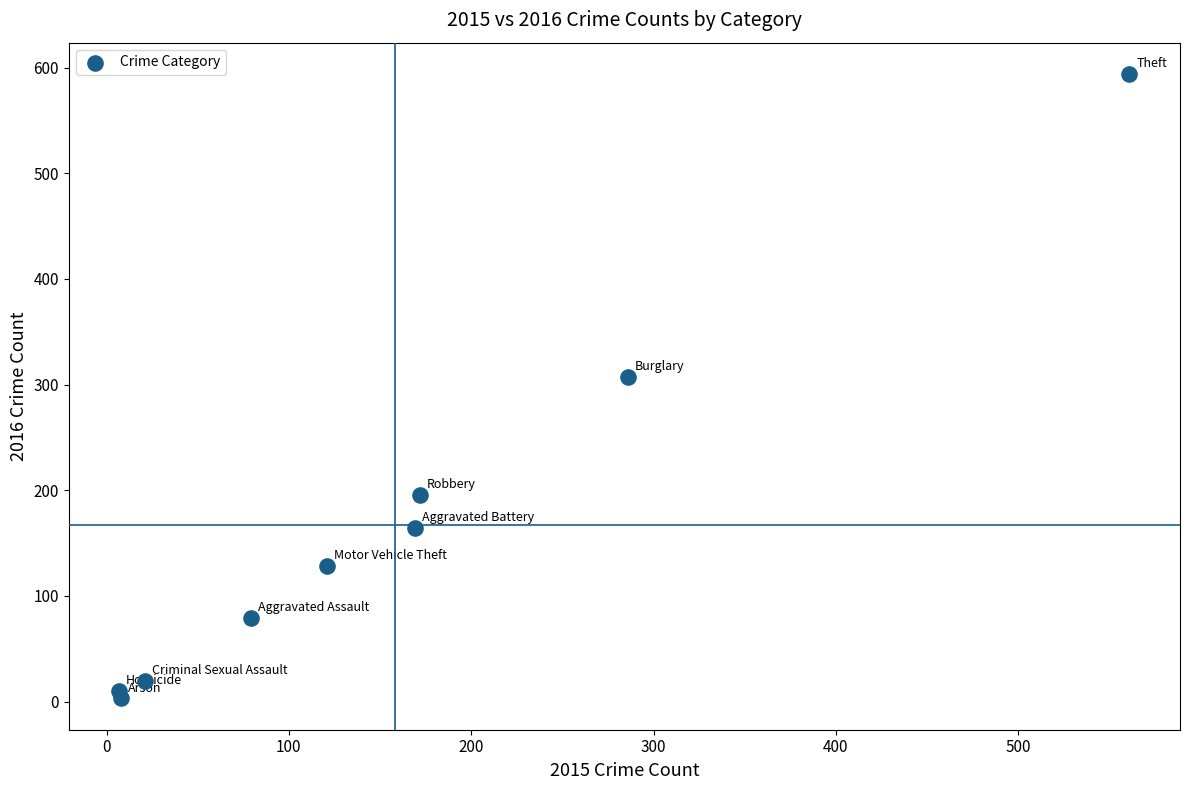

What Y value in the scatter plot is closest to 298?

307